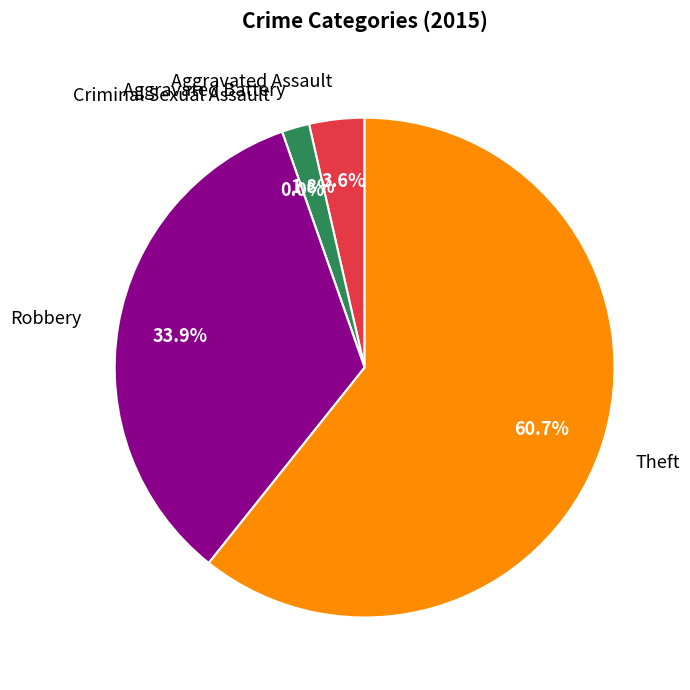

To the nearest percent, what is the difference between the largest and smallest slice percentages?

61%